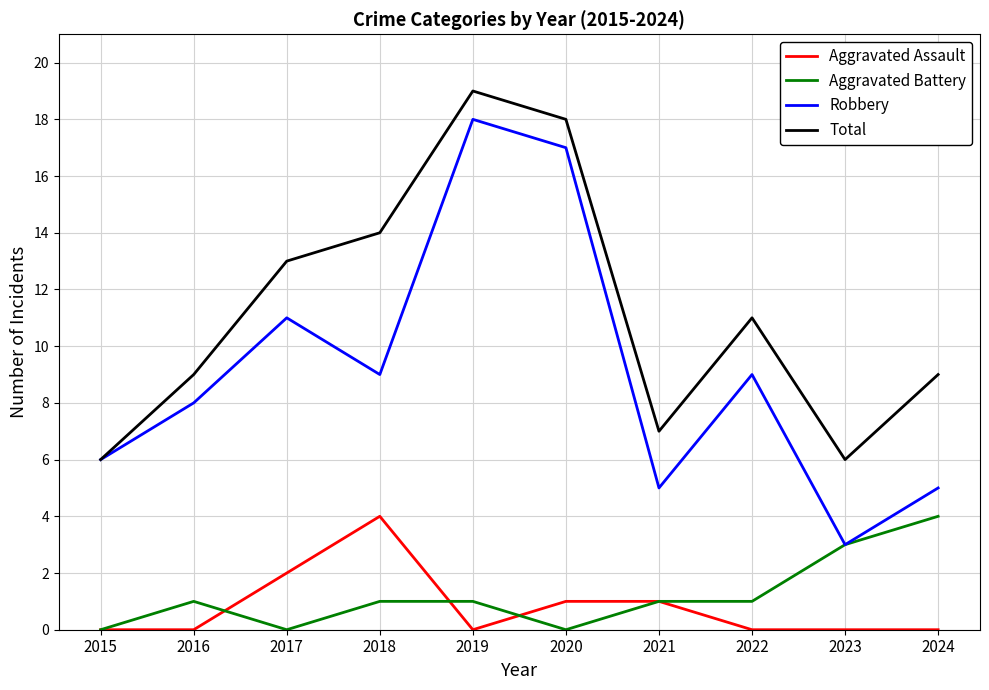

Reading left to right, transcribe all the data shown in this chart.

Aggravated Assault: 0	0	2	4	0	1	1	0	0	0
Aggravated Battery: 0	1	0	1	1	0	1	1	3	4
Robbery: 6	8	11	9	18	17	5	9	3	5
Total: 6	9	13	14	19	18	7	11	6	9